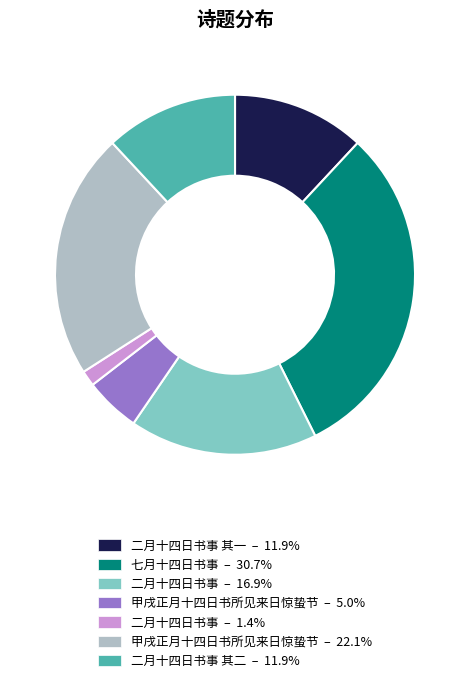

Is there any slice that represents more than half of the pie?

No